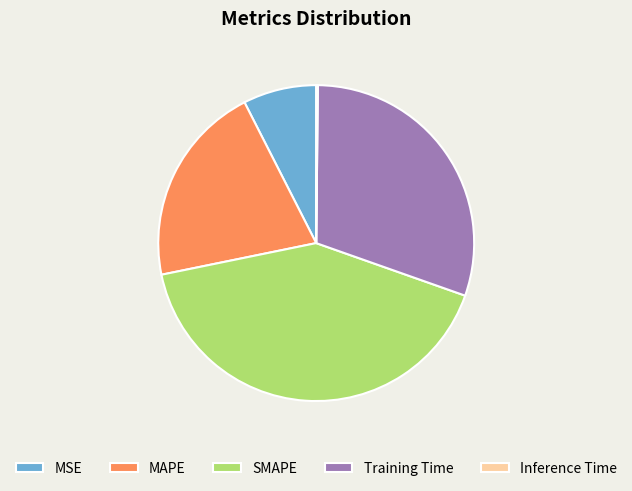

Is there any slice that represents more than half of the pie?

No